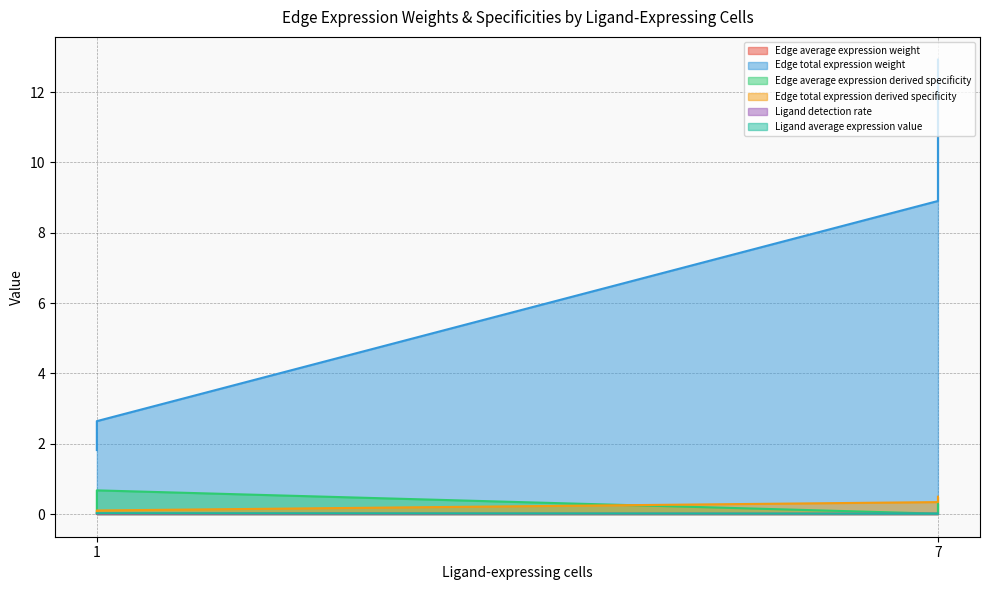

At which category is the sum across all series the highest?

7